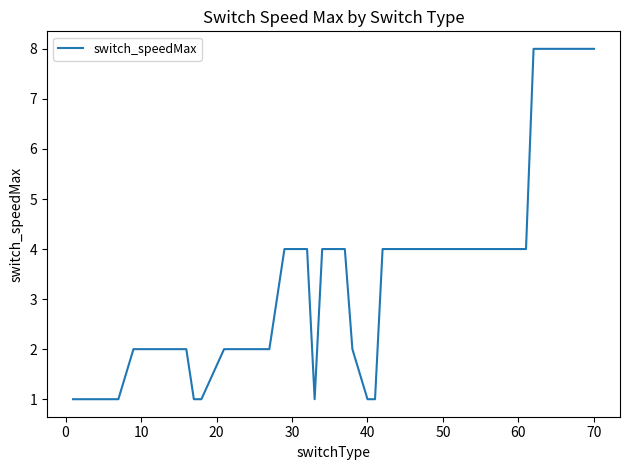

What is the difference between the maximum and minimum values?

7